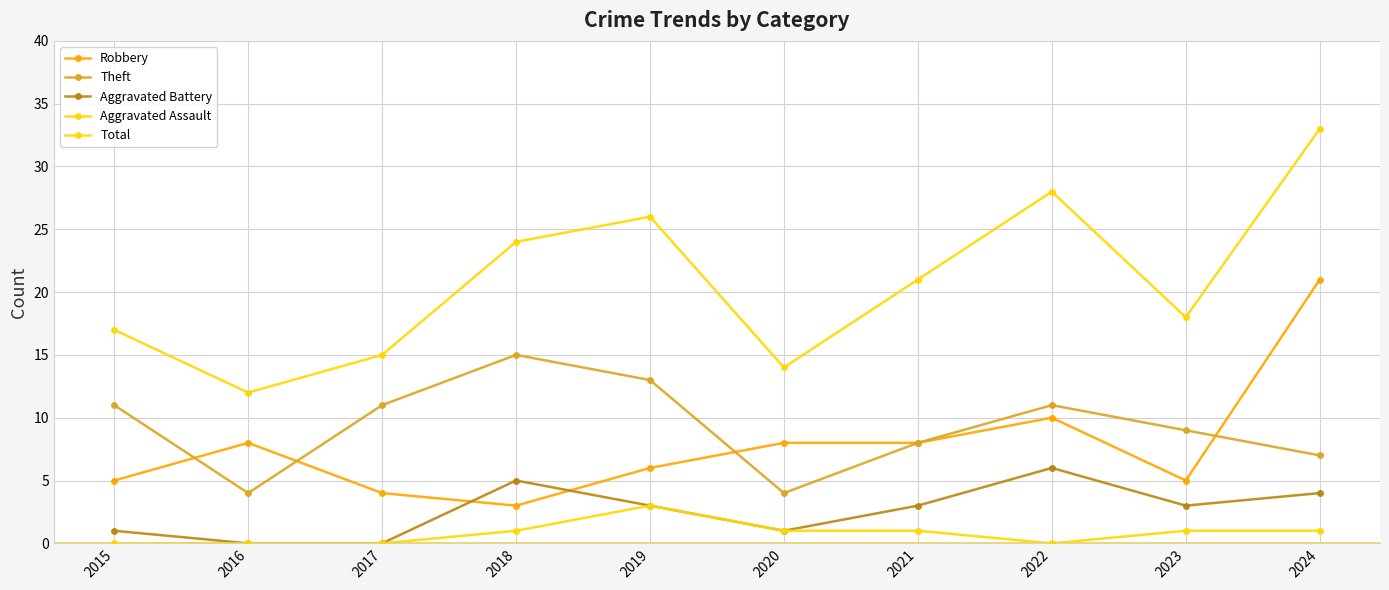

Where does the Robbery series first go above 8?

2022